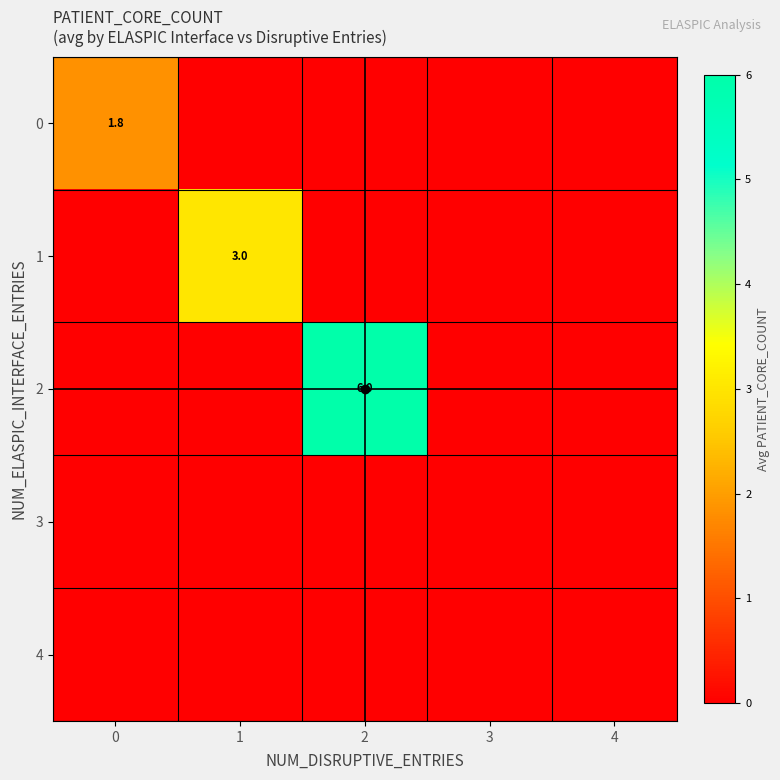

The value of 0 at 0 is 0.5. True or false?

False